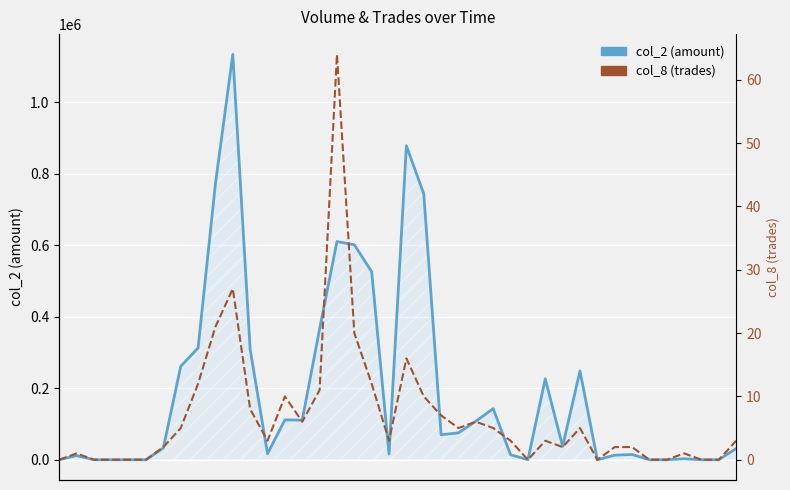

Reading left to right, extract all data points from this chart.

col_2 (amount): 0	11600	0	0	0	0	33000	261410	312710	772730	1134290	308630	16740	111490	110880	366020	610490	601530	526110	15760	878570	743960	70030	75200	107750	143010	14000	0	226360	37350	248410	0	12690	14650	0	0	2700	0	0	31600
col_8 (trades): 0	1	0	0	0	0	2	5	12	21	27	8	3	10	6	11	64	20	12	3	16	10	7	5	6	5	3	0	3	2	5	0	2	2	0	0	1	0	0	3